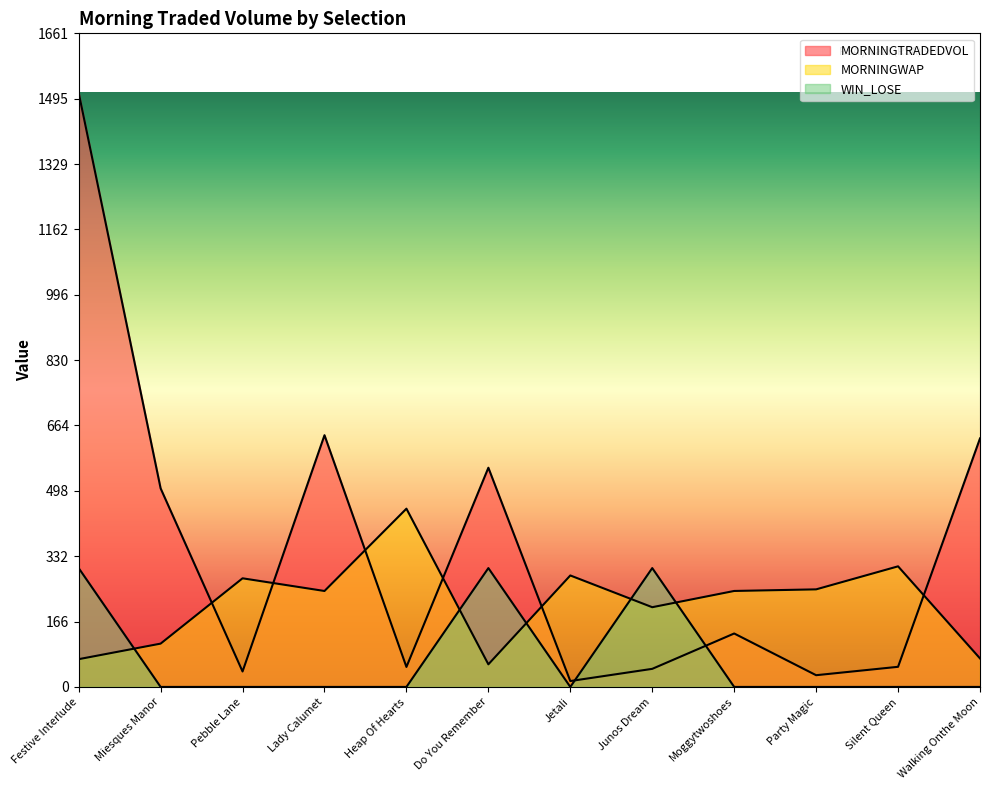

What is the difference between the MORNINGTRADEDVOL values at Pebble Lane and Moggytwoshoes?

96.6